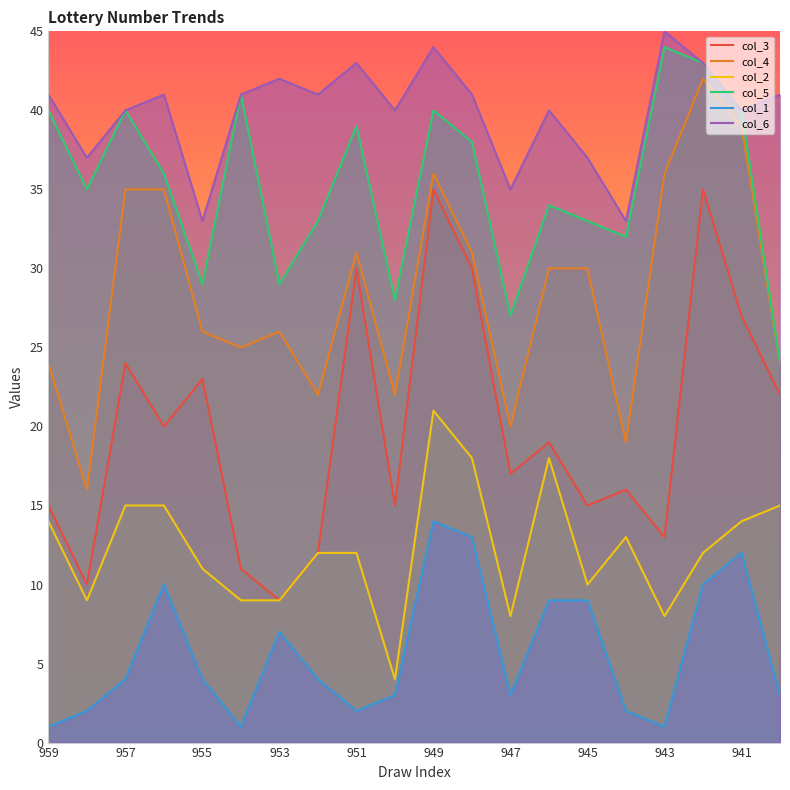

List the labels in order of col_2 value, smallest first.

950, 947, 943, 958, 954, 953, 945, 955, 952, 951, 942, 944, 959, 941, 957, 956, 940, 948, 946, 949